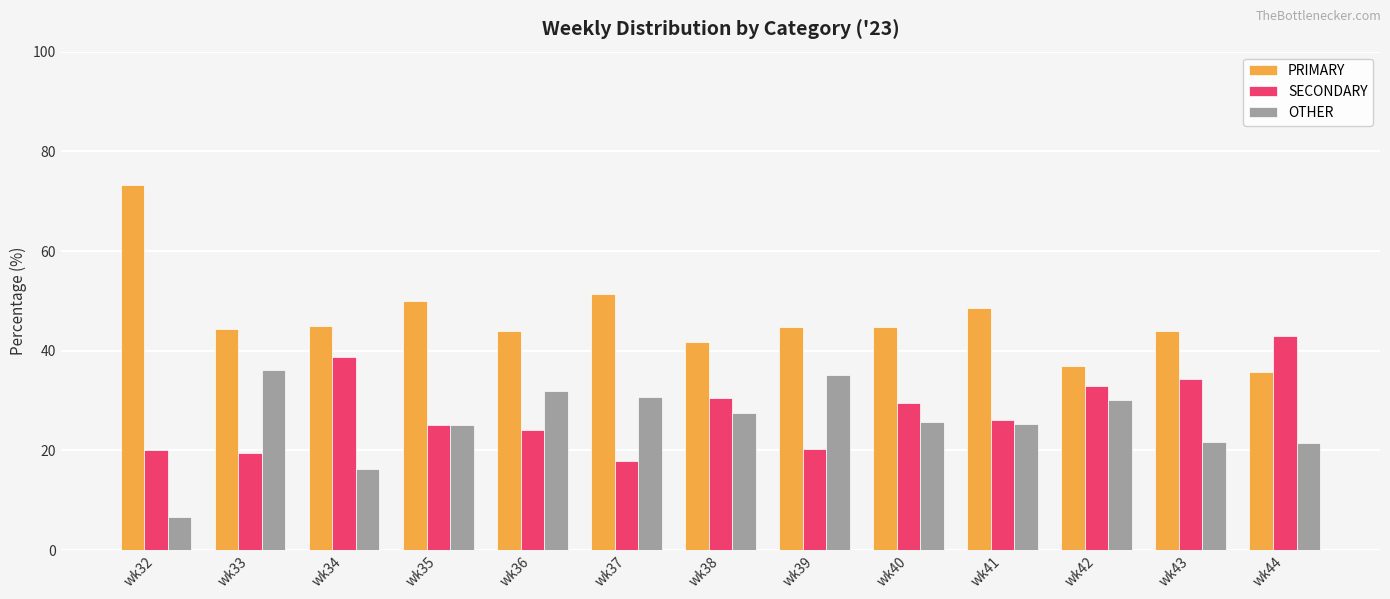

Which series has the largest total across all categories?

PRIMARY